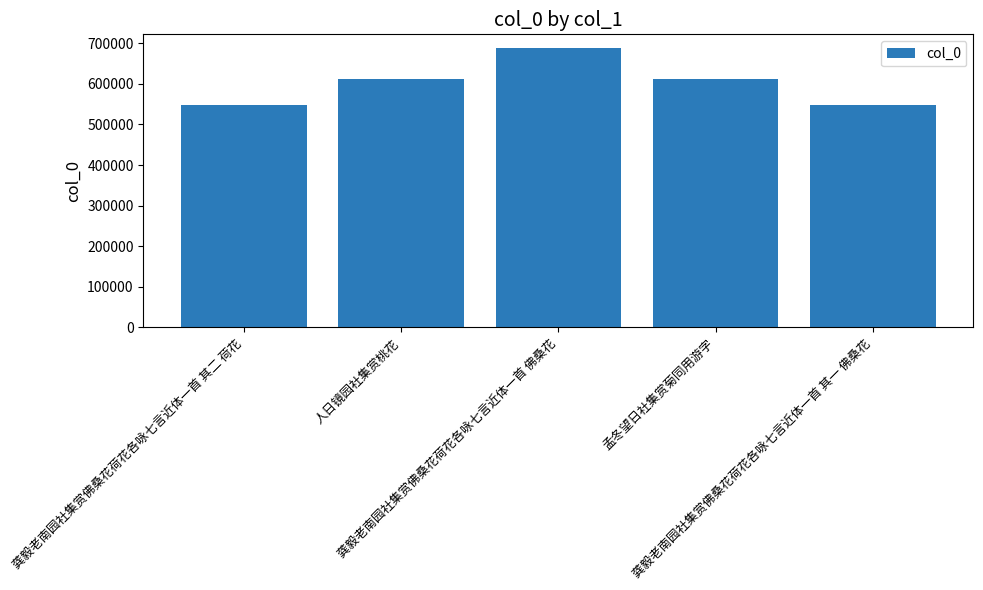

What is the maximum value shown in the chart?

687574